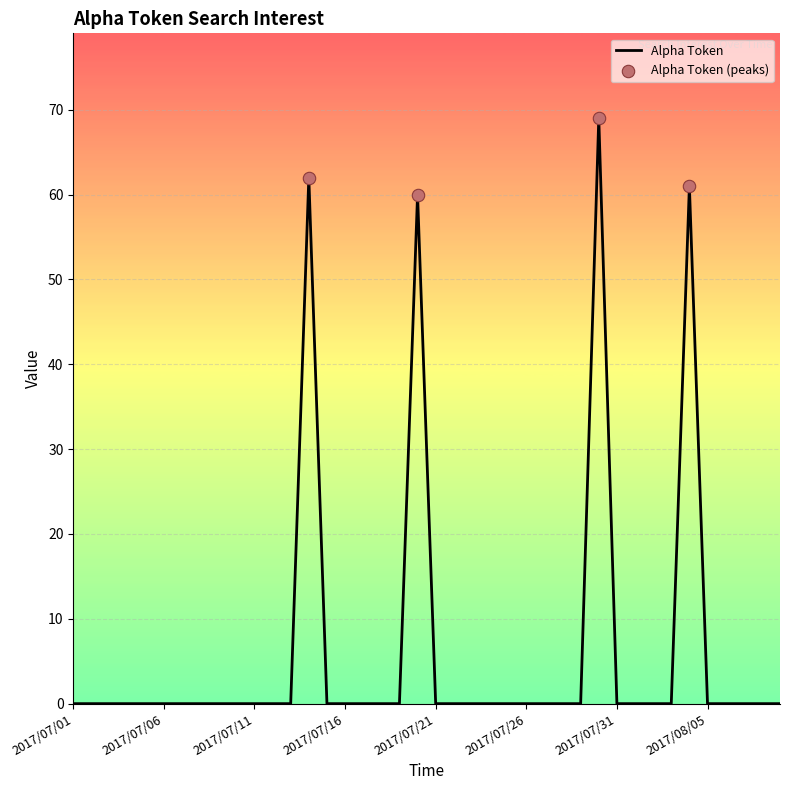

What is the maximum value shown in the chart?

69